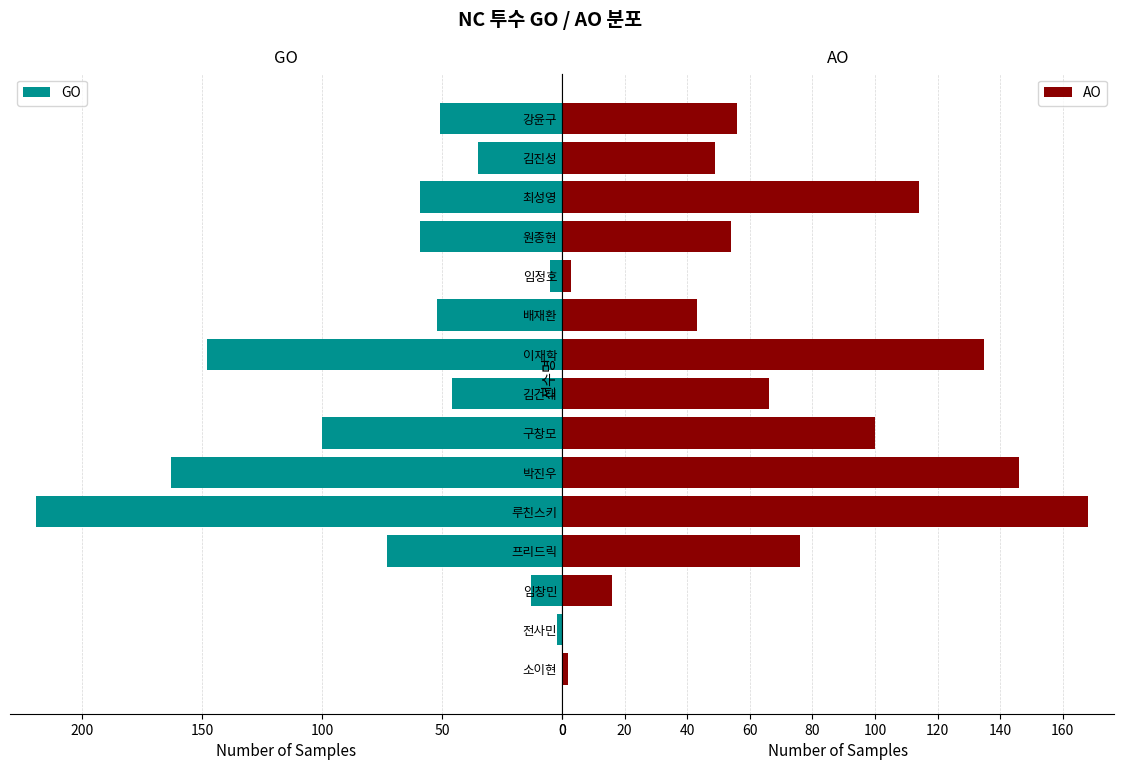

How many categories are shown in the chart?

15